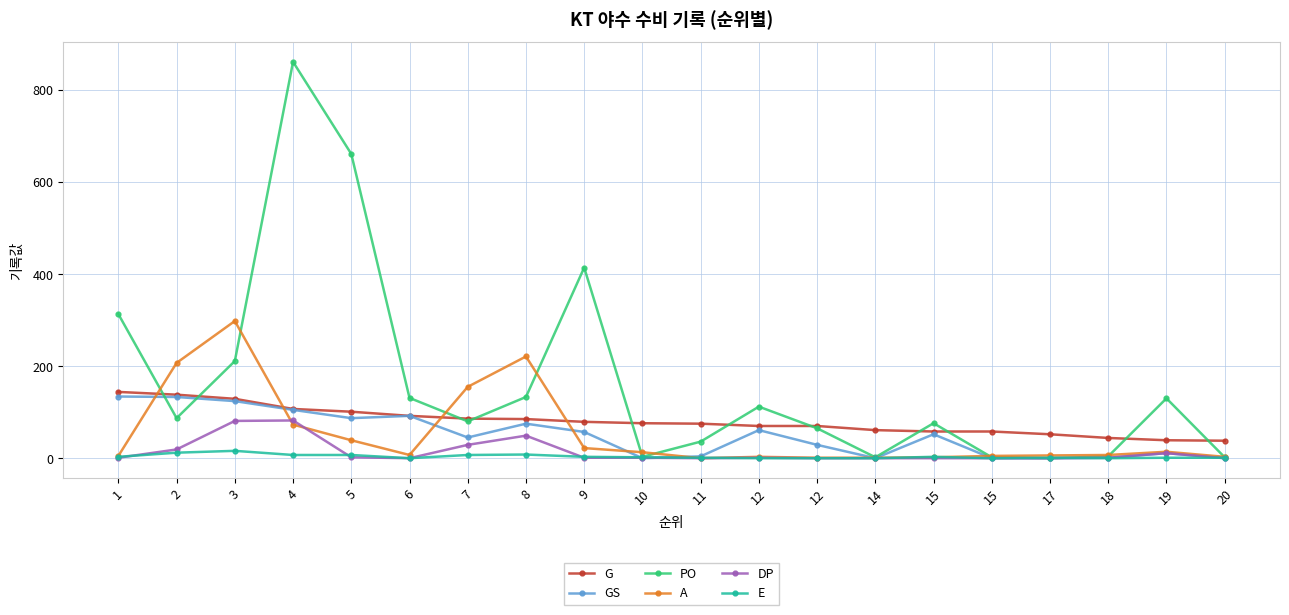

Which category has the lowest value across all series?

10